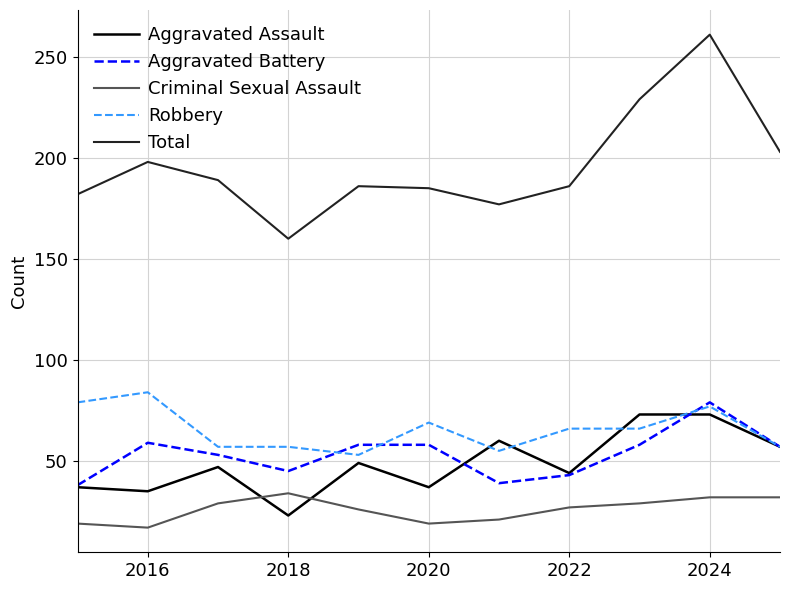

What is the highest value of the Robbery series?

84